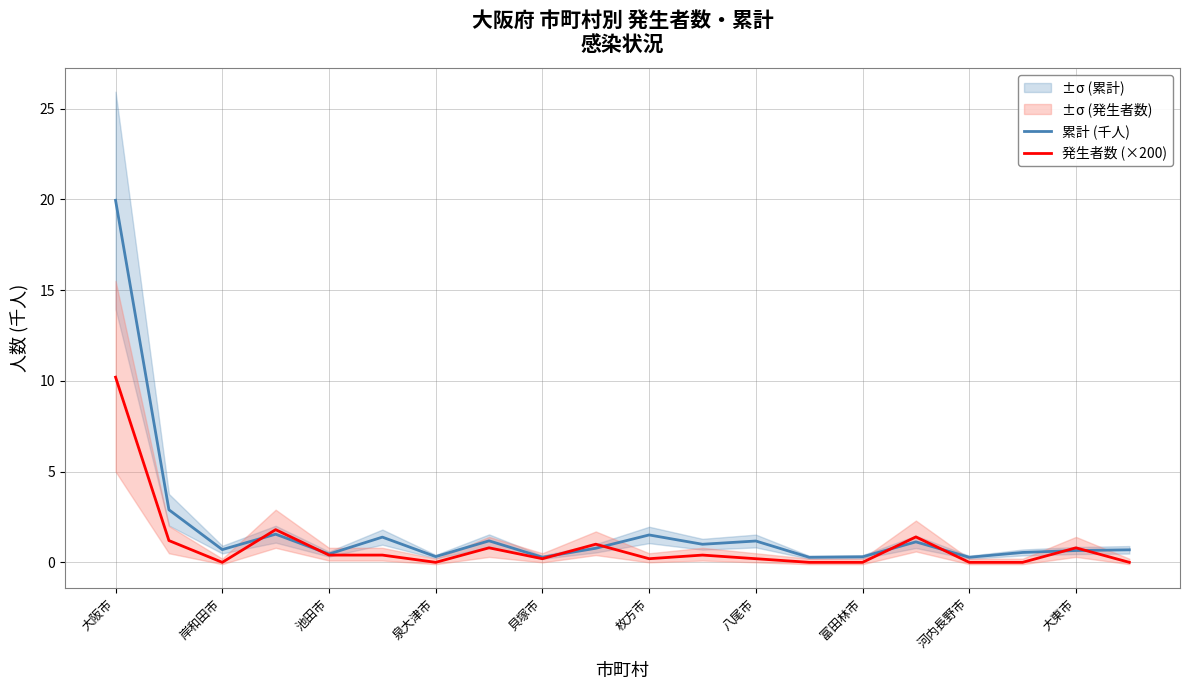

Is this an area chart (filled region under the line)?

No